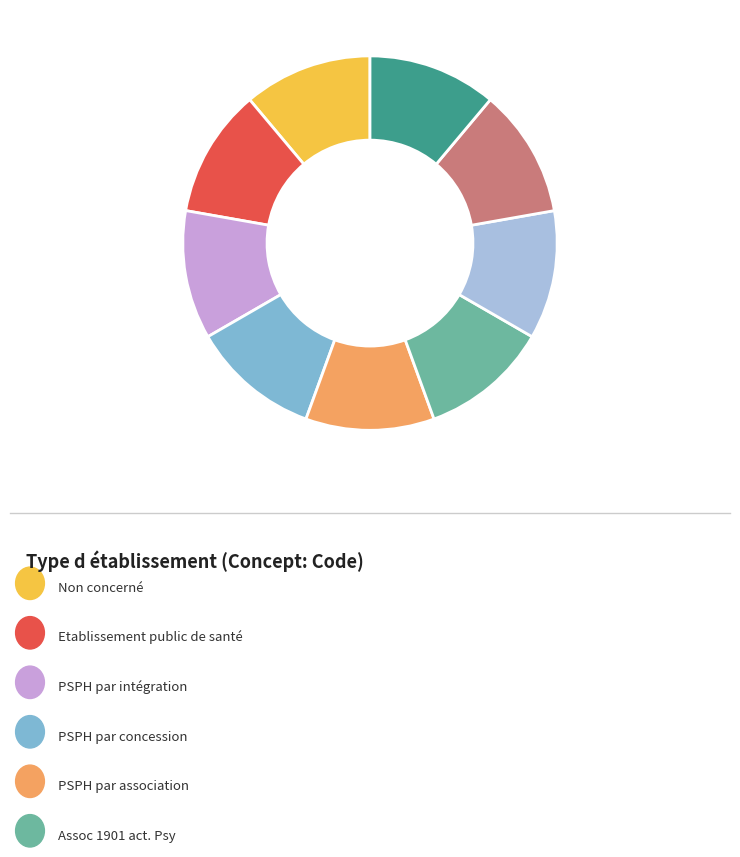

Is there any slice that represents more than half of the pie?

No